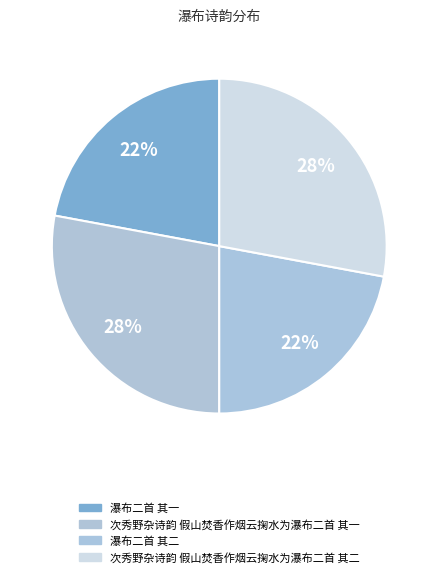

How many slices are in this pie chart?

4